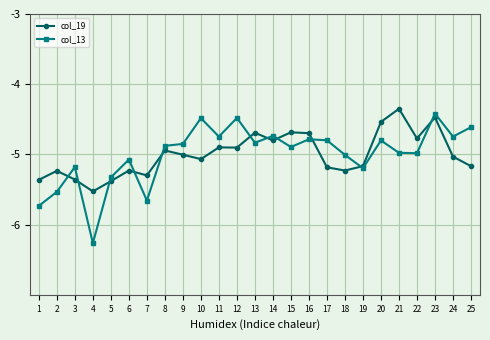

True or false: col_13 has a value of -6.7 at 3.

False